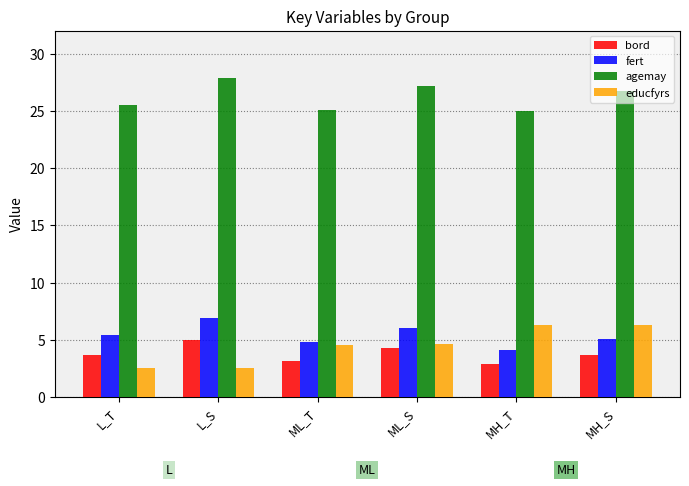

What is the label of the 1st bar from the left?

L_T